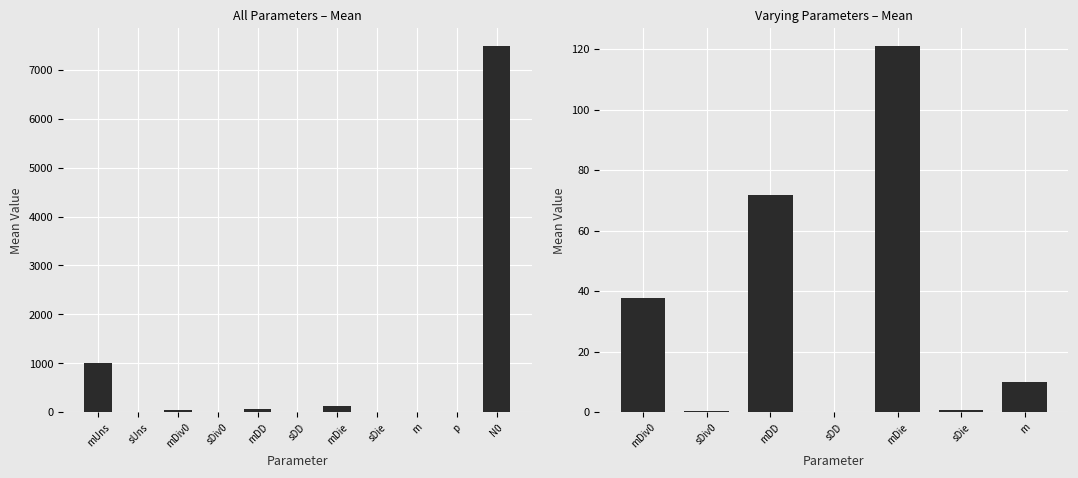

Reading left to right, transcribe all the data shown in this chart.

mUns=1000.0	sUns=0.0	mDiv0=37.9	sDiv0=0.3	mDD=71.6	sDD=0.1	mDie=120.9	sDie=0.8	m=9.9	p=1.0	N0=7481.8